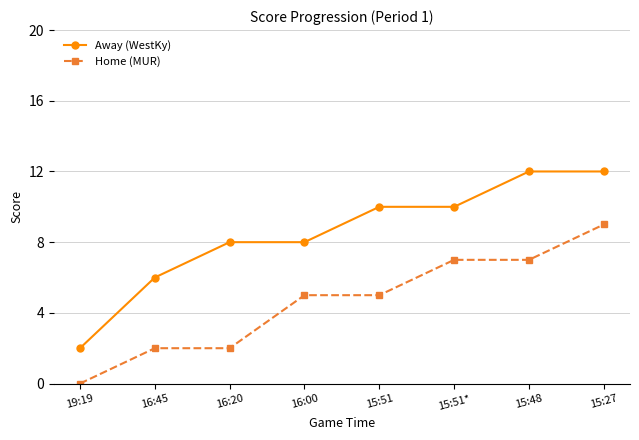

What is the approximate value of Away (WestKy) at 19:19?

2